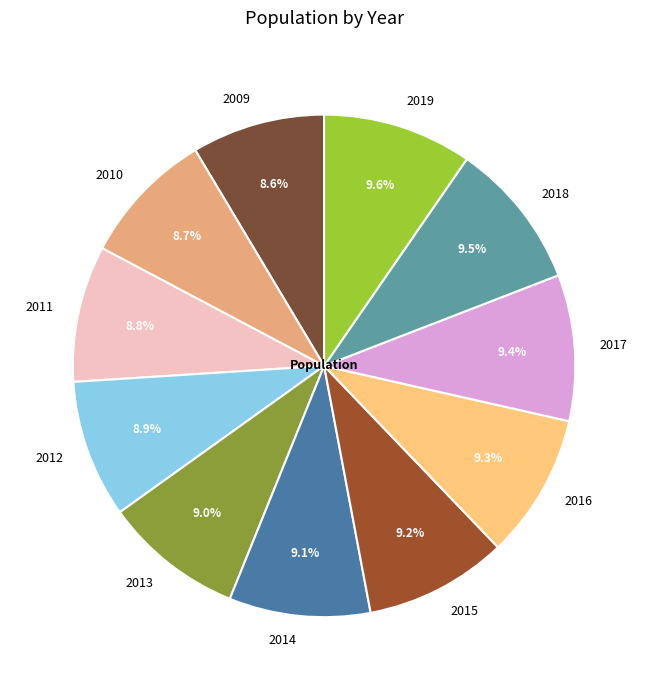

Approximately how many times larger is the value at 2012 compared to 2015?

1.0